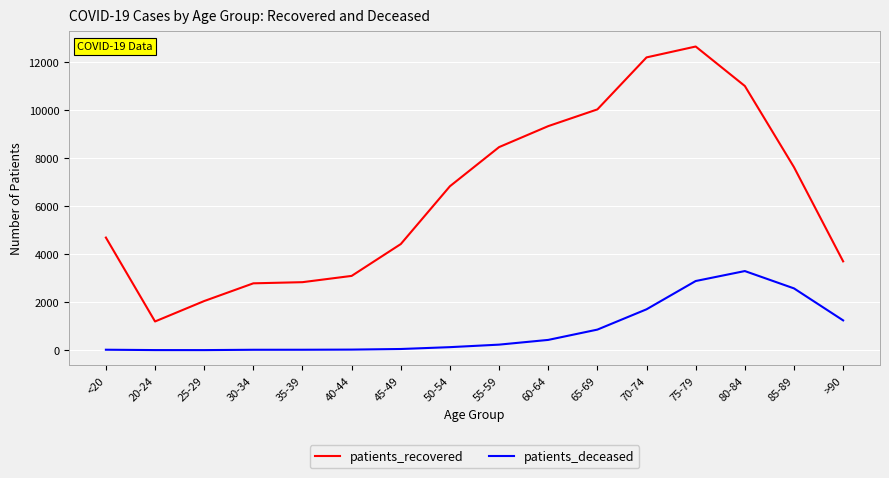

How many lines are shown in the chart?

2